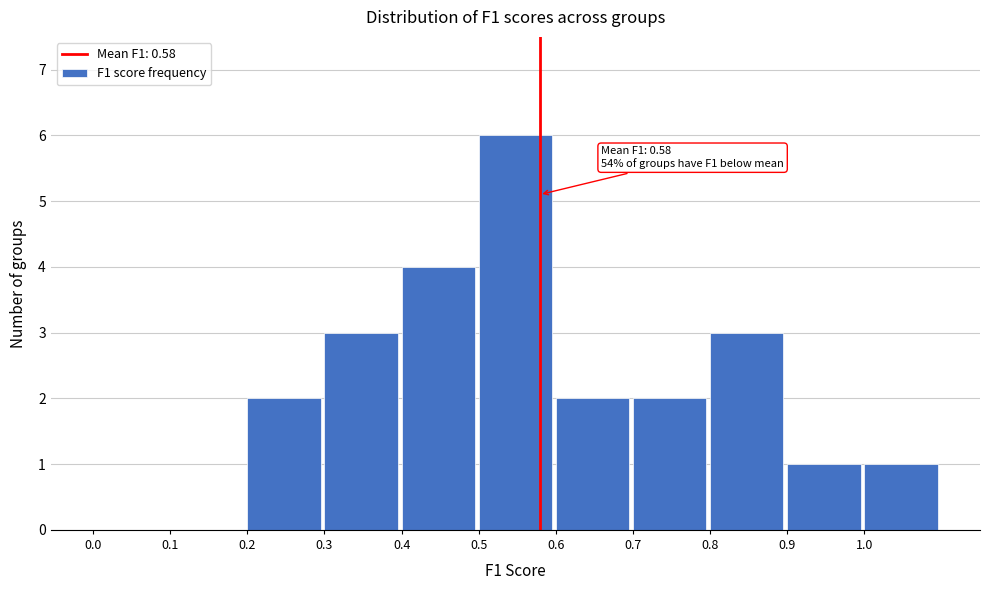

Over which range of the x-axis is the bar tallest?

0.5 to 0.6